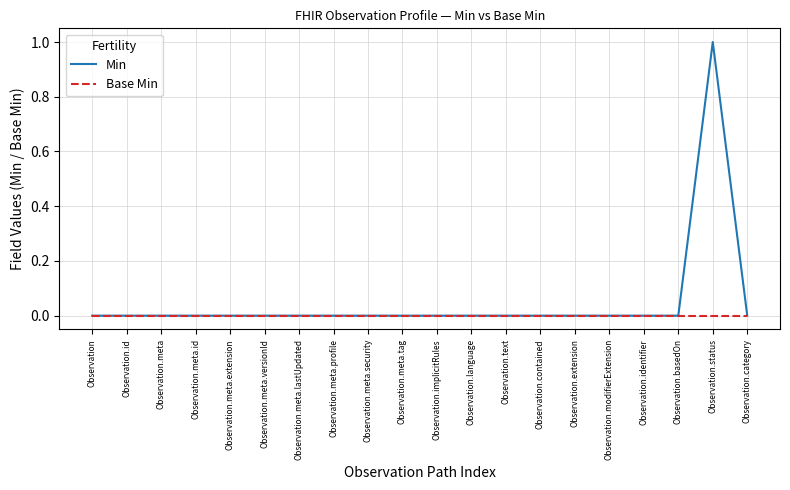

List the series in order of their overall mean, lowest first.

Base Min, Min